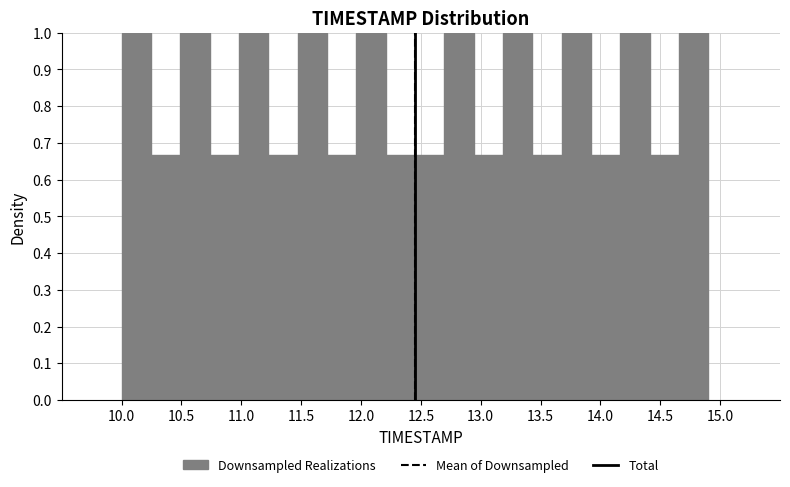

How tall is the bar that spans 11.960 to 12.205 on the x-axis? Neither the bar edges nor the heights are printed on the chart, so give them approximately, as read against the axes.

1.00